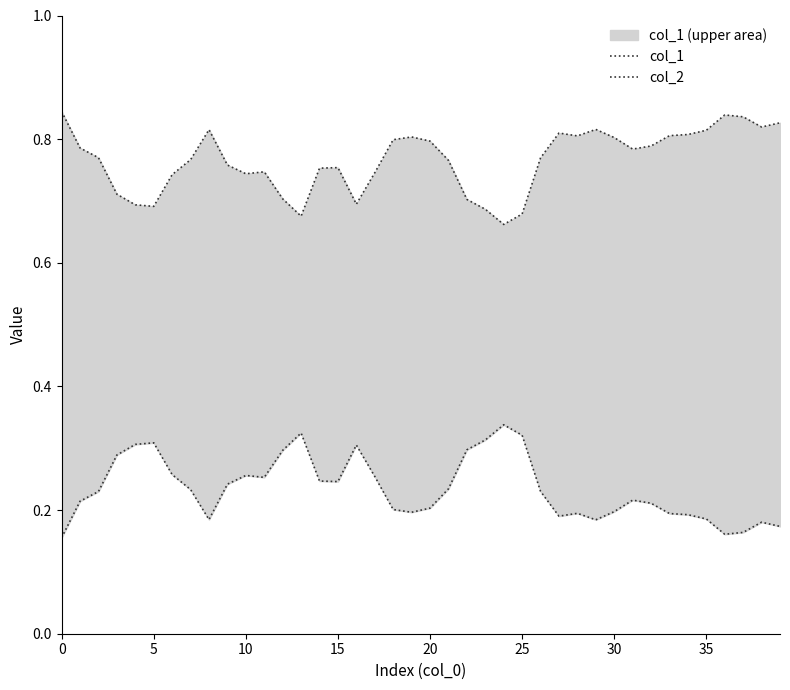

At how many categories does at least one series exceed 0?

40